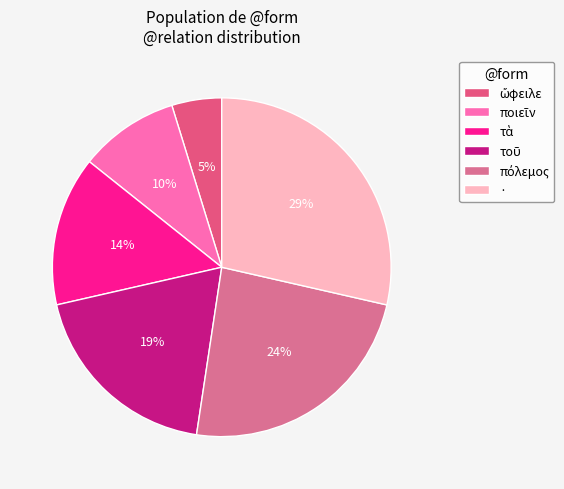

To the nearest percent, what portion does ὤφειλε represent?

5%